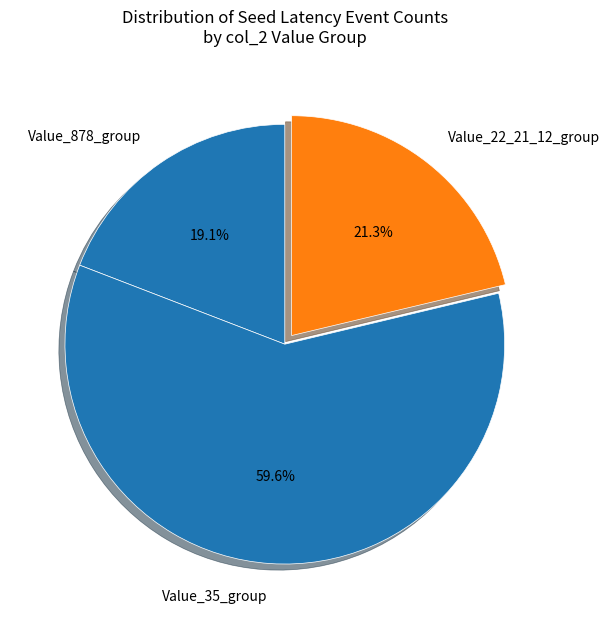

How many segments does this pie chart have?

3